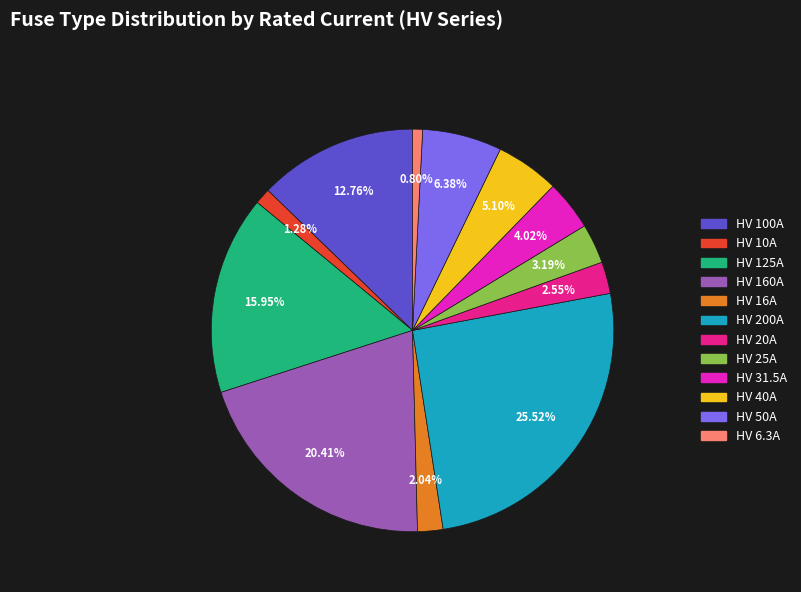

Which has a higher value, HV 50A or HV 16A?

HV 50A